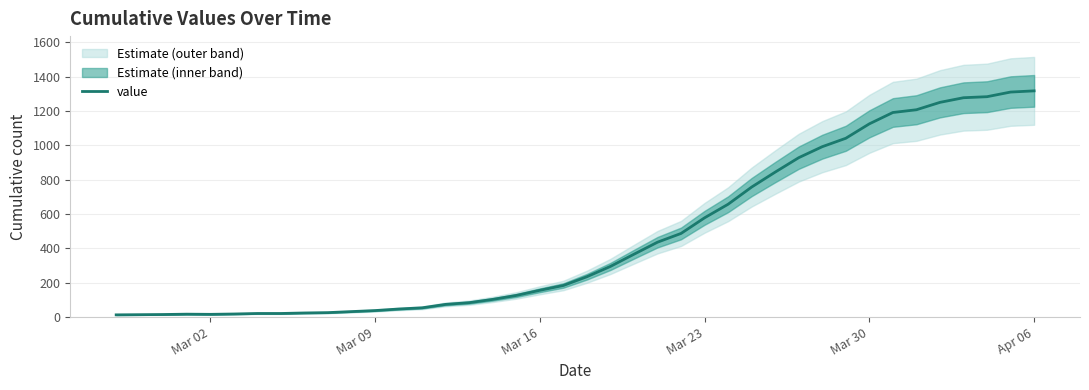

Does the chart display data point markers on the line(s)?

No